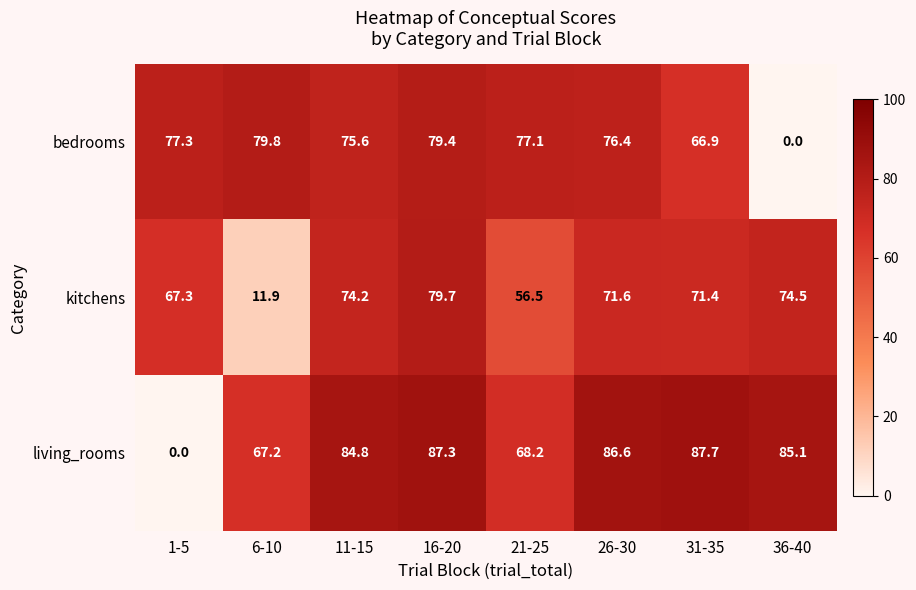

At how many categories does at least one series exceed 6?

8